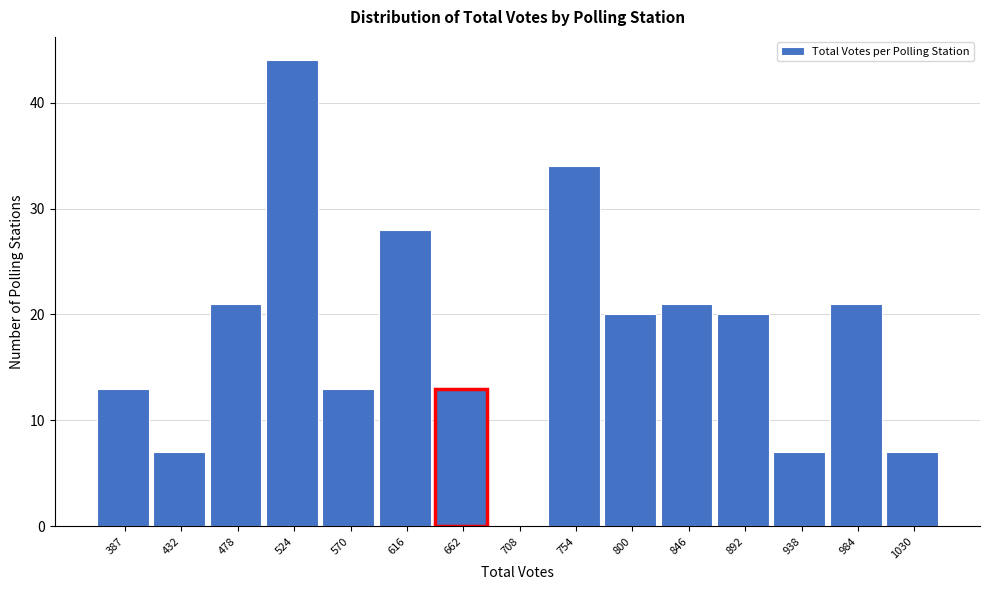

Reading right to left, list all the values displayed in this chart.

1030=7	984=21	938=7	892=20	846=21	800=20	754=34	708=0	662=13	616=28	570=13	524=44	478=21	432=7	387=13